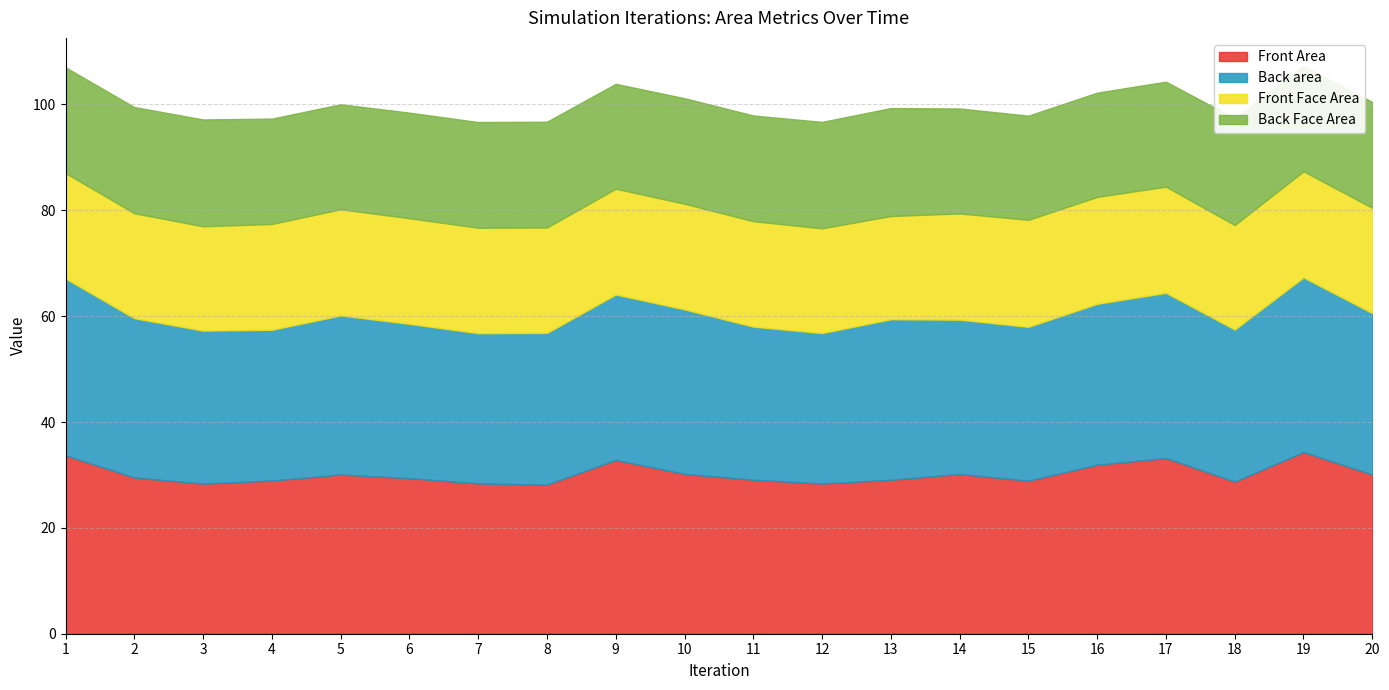

Rank the series by their maximum value, from lowest to highest.

Front Face Area, Back Face Area, Back area, Front Area